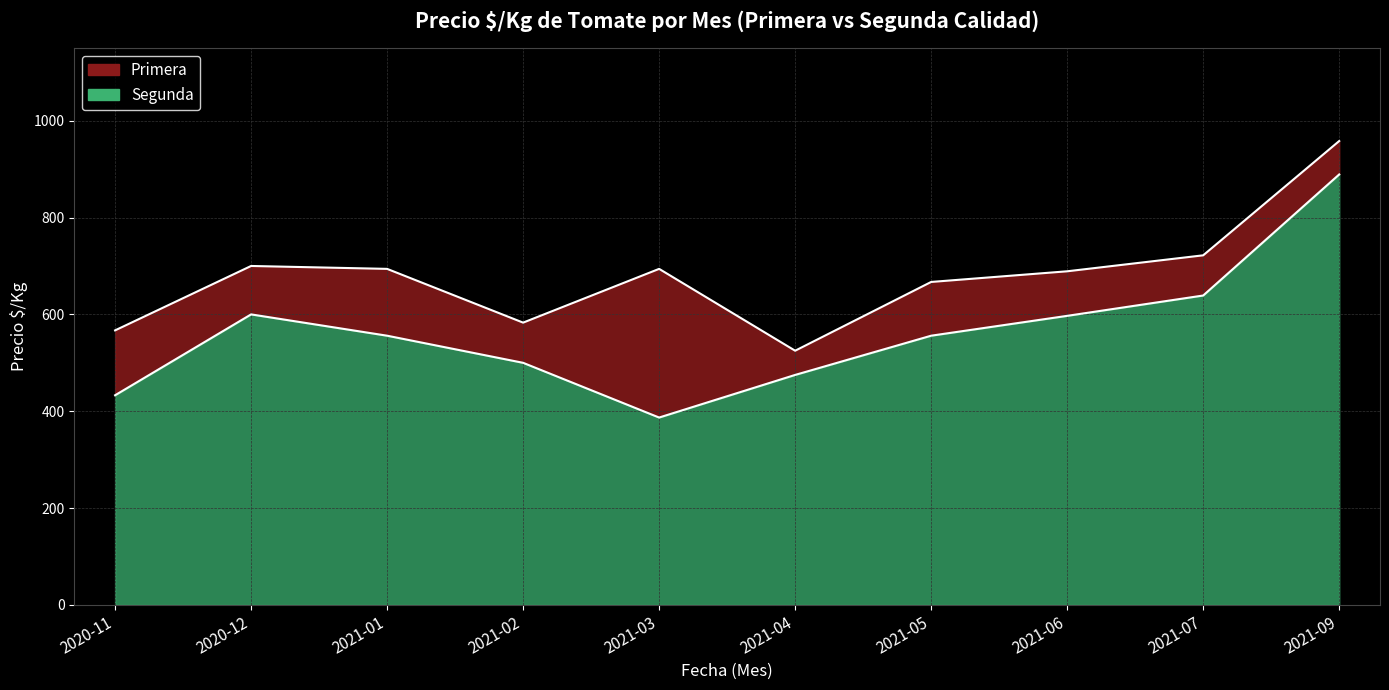

What are all the series names shown in the legend?

Primera, Segunda